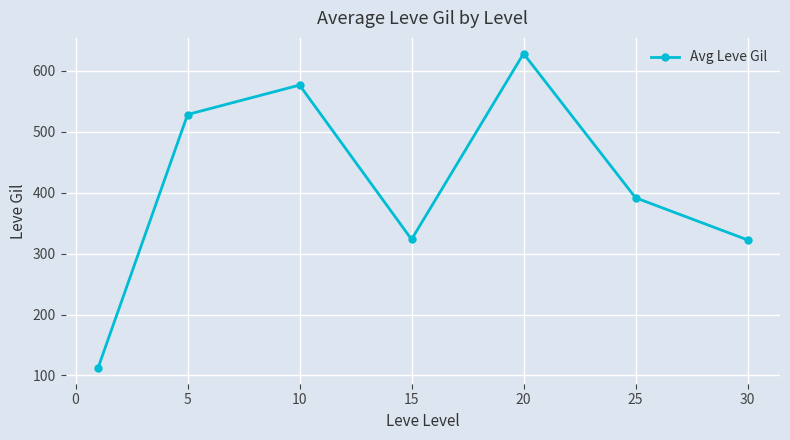

Does the chart display data point markers on the line(s)?

Yes